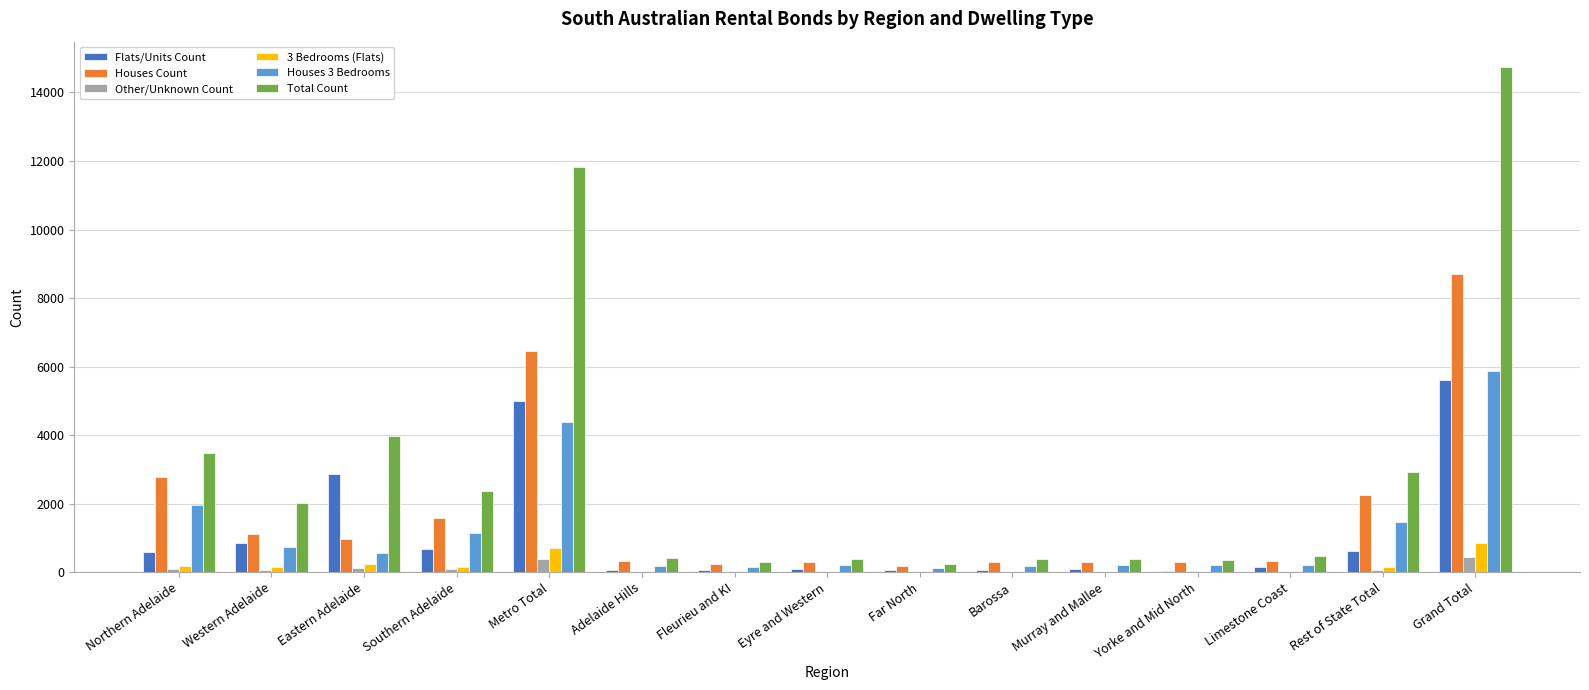

How many categories are shown in the chart?

15